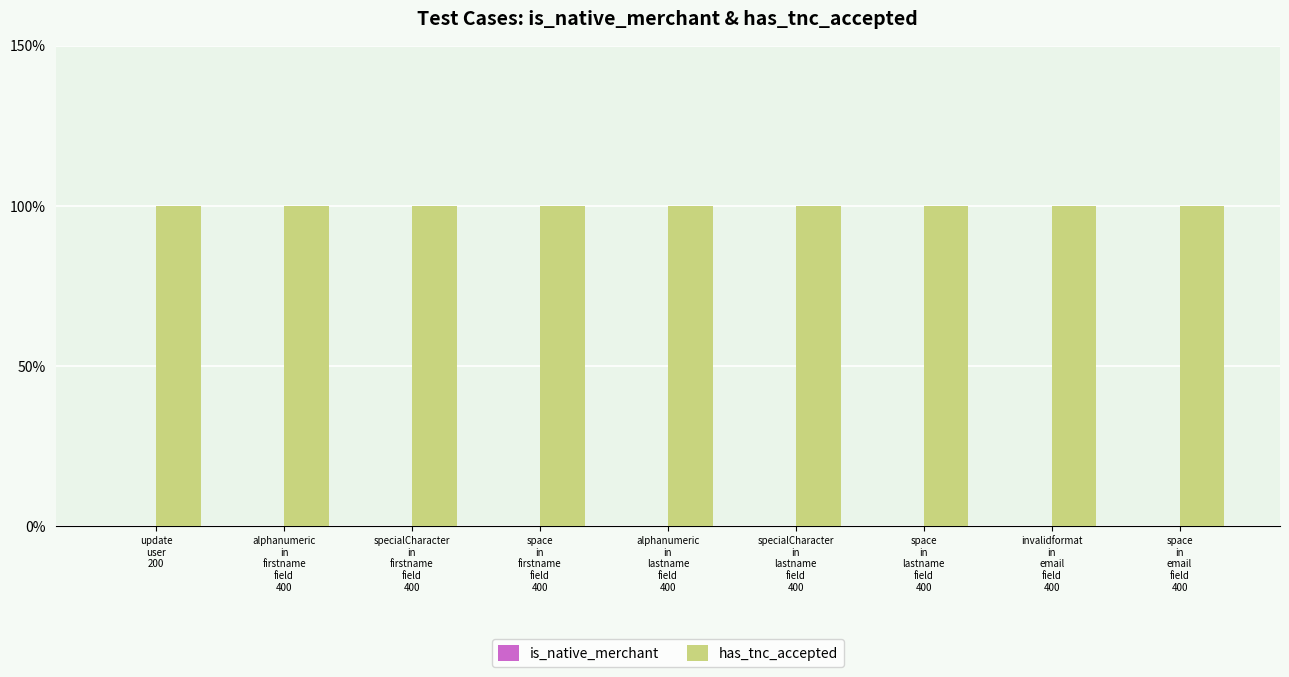

Reading left to right, extract all data points from this chart.

is_native_merchant: update
user
200=0	alphanumeric
in
firstname
field
400=0	specialCharacter
in
firstname
field
400=0	space
in
firstname
field
400=0	alphanumeric
in
lastname
field
400=0	specialCharacter
in
lastname
field
400=0	space
in
lastname
field
400=0	invalidformat
in
email
field
400=0	space
in
email
field
400=0
has_tnc_accepted: update
user
200=1	alphanumeric
in
firstname
field
400=1	specialCharacter
in
firstname
field
400=1	space
in
firstname
field
400=1	alphanumeric
in
lastname
field
400=1	specialCharacter
in
lastname
field
400=1	space
in
lastname
field
400=1	invalidformat
in
email
field
400=1	space
in
email
field
400=1